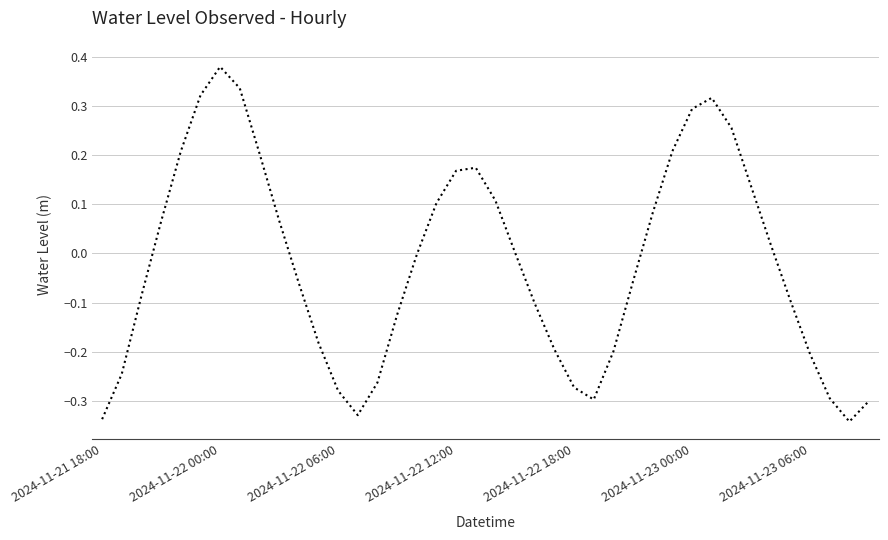

What is the difference between the maximum and minimum values?

0.7